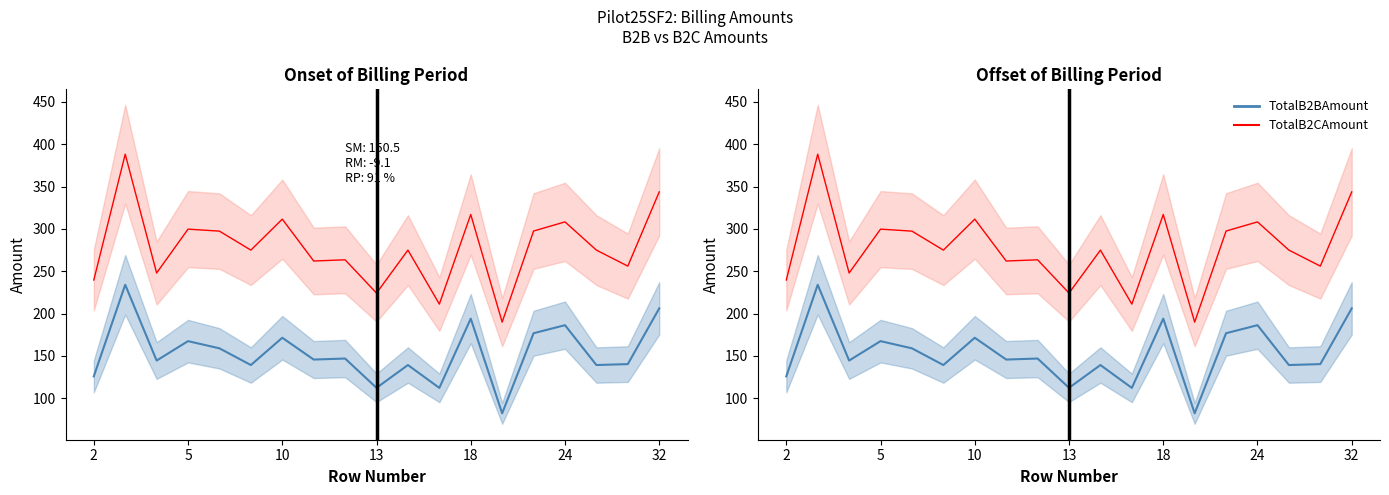

What value does the TotalB2CAmount series have at 16?

274.9